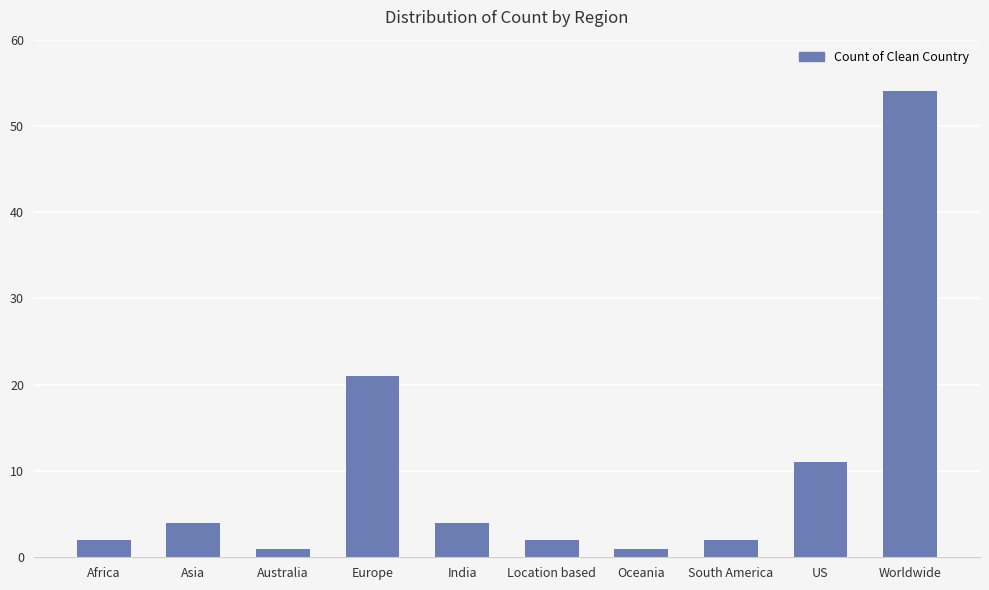

What is the value of the 8th bar from the left?

2